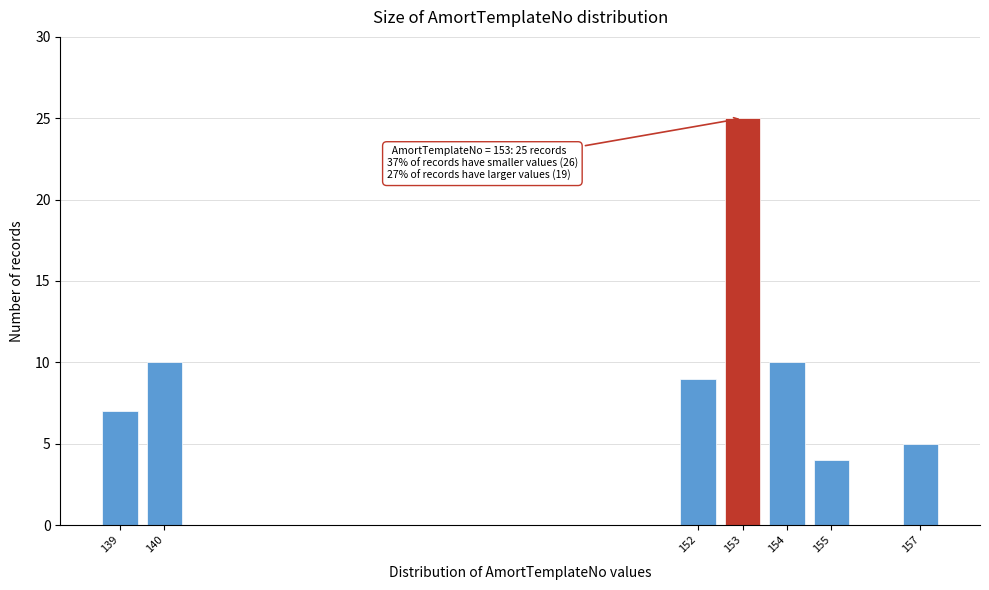

Reading left to right, transcribe all the data shown in this chart.

7	10	9	25	10	4	5